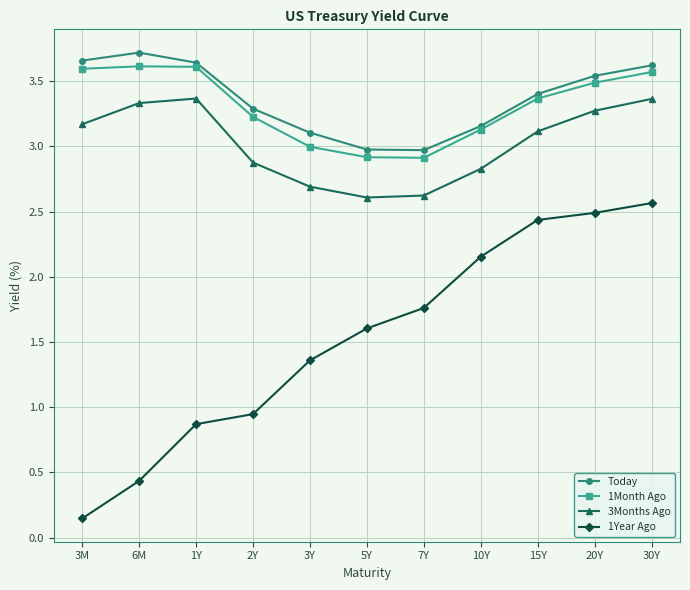

Is it true that 1Month Ago equals 2.4 at 30Y?

False